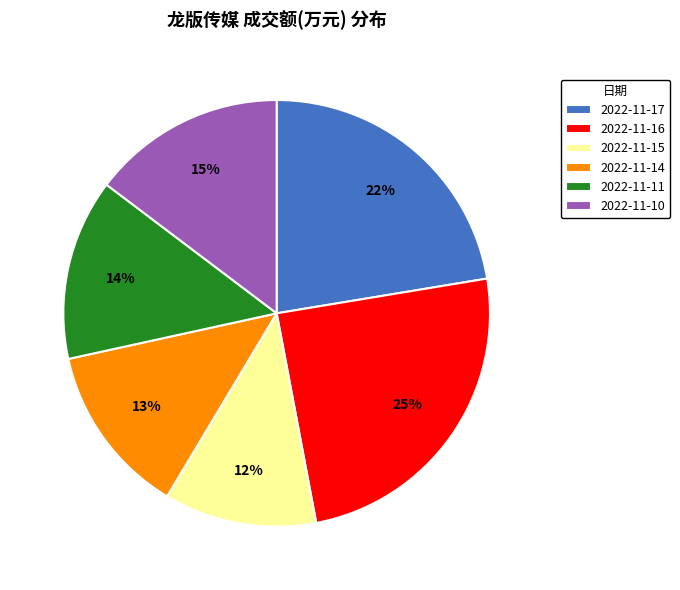

Which category has the biggest portion of the pie?

2022-11-16